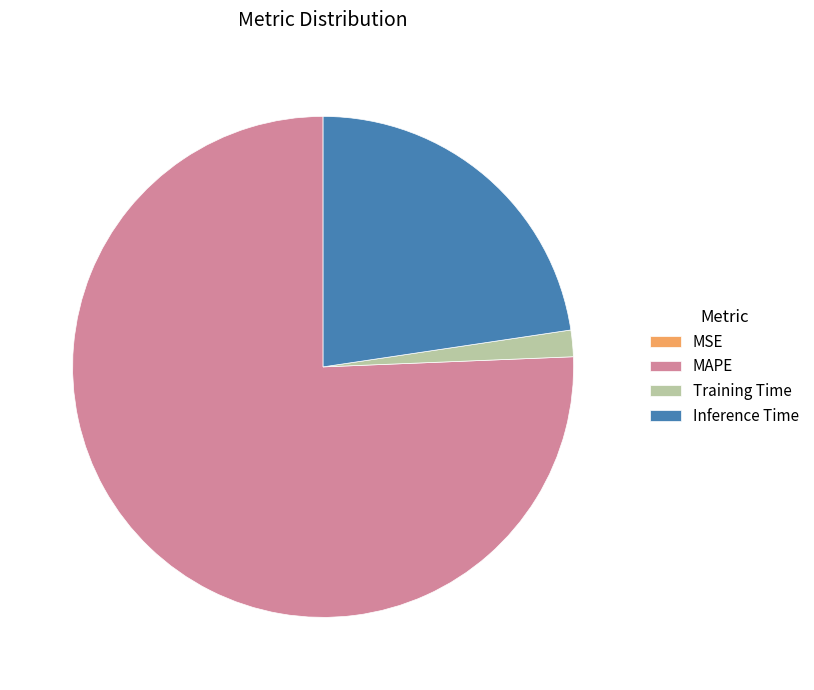

What is the largest slice in the pie chart?

MAPE